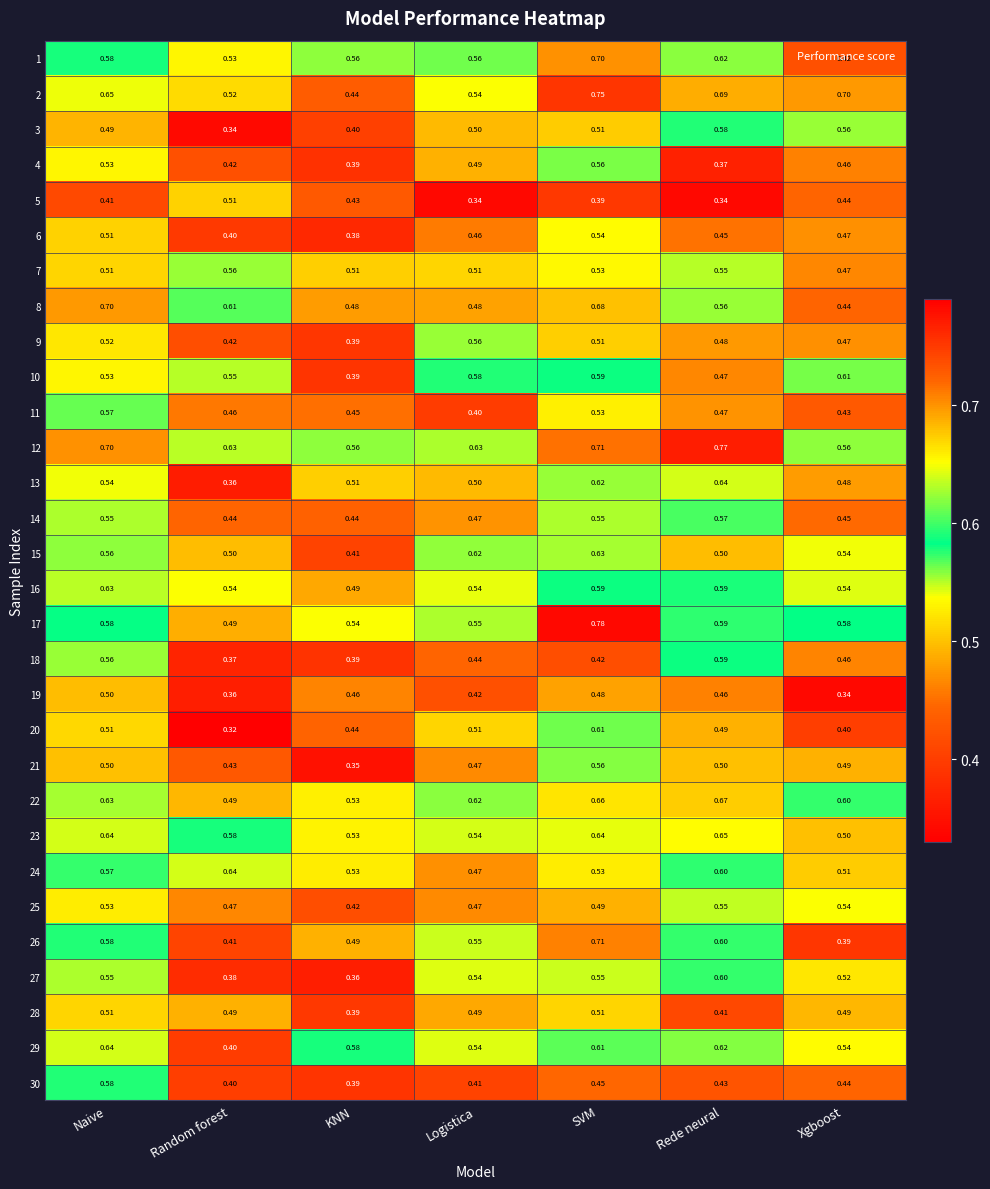

Rank the categories by 3 value from highest to lowest.

Rede neural, Xgboost, SVM, Logistica, Naive, KNN, Random forest